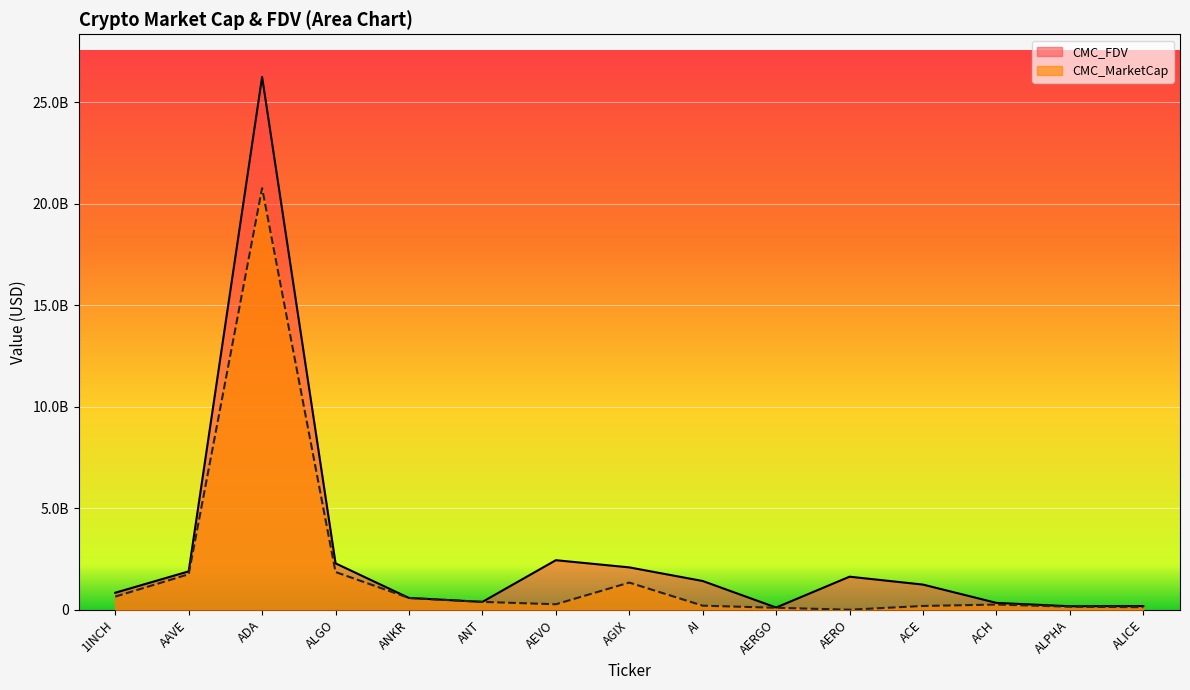

What is the difference between the maximum and minimum values in the CMC_FDV_line series?

26145179185